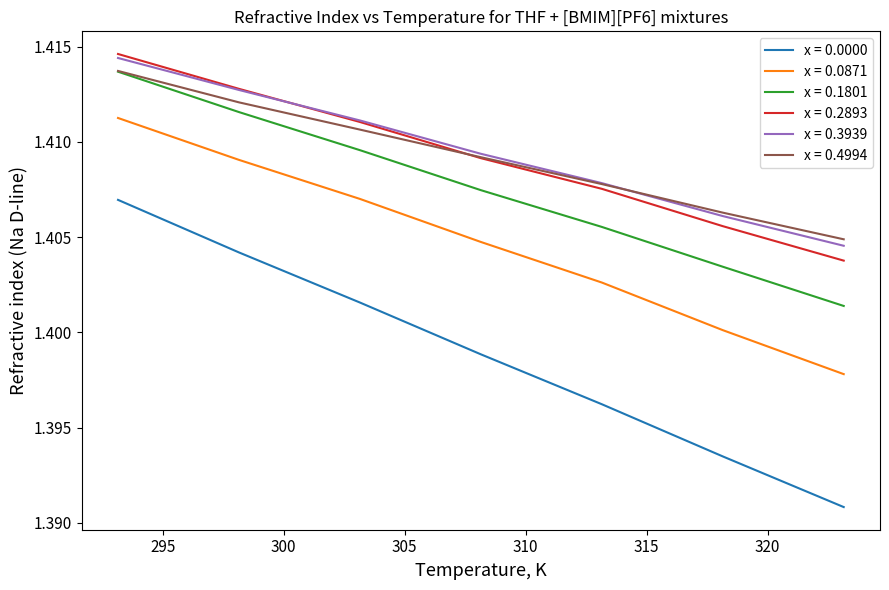

True or false: x = 0.0871 and x = 0.3939 intersect in this chart.

False